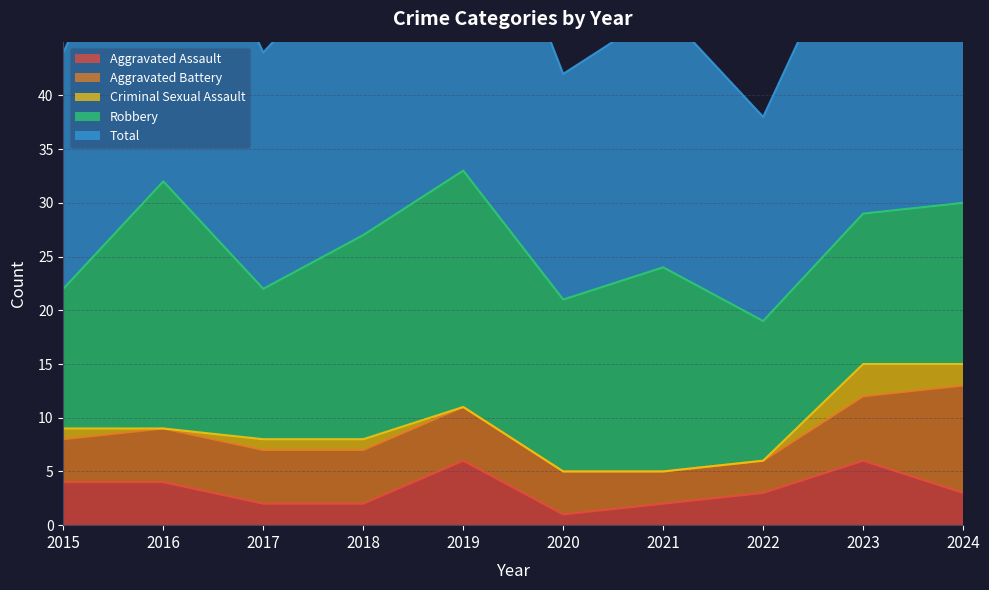

What is the difference between the Criminal Sexual Assault values at 2015 and 2022?

1